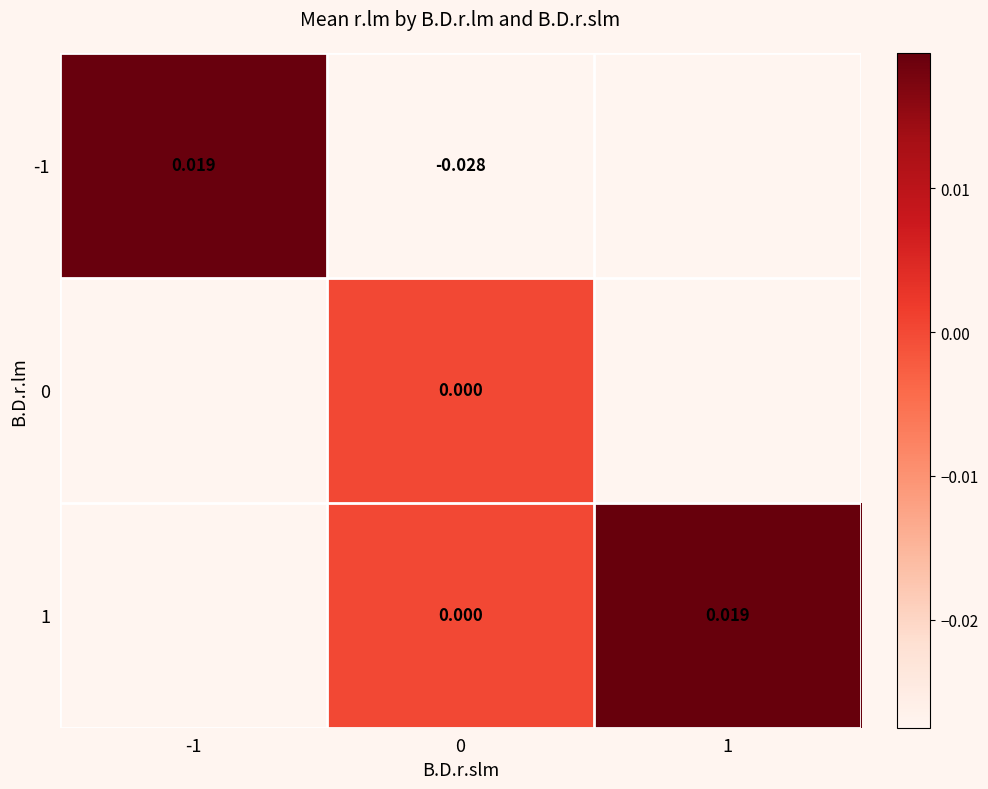

The 0 series shows 0.0 at 0. True or false?

True